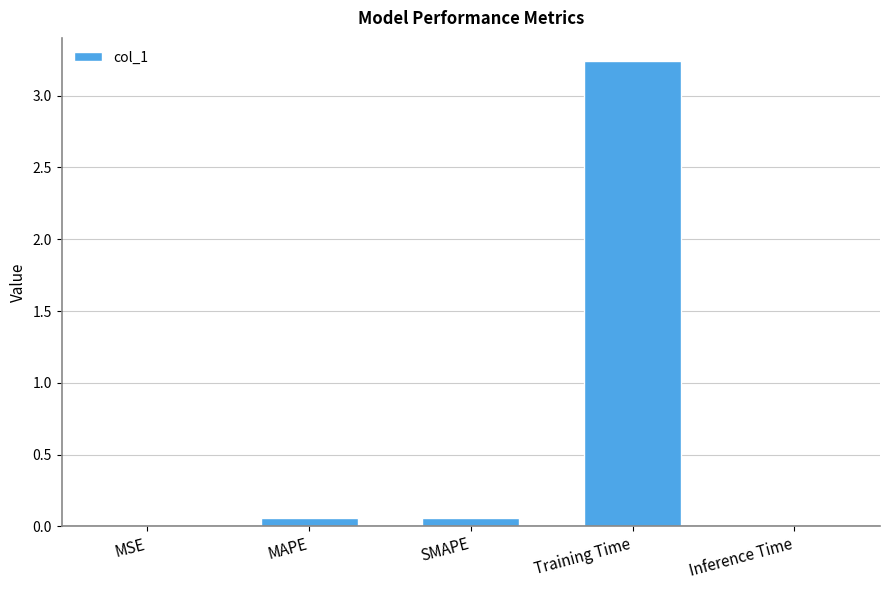

True or false: the data shows 1.3 at Training Time.

False